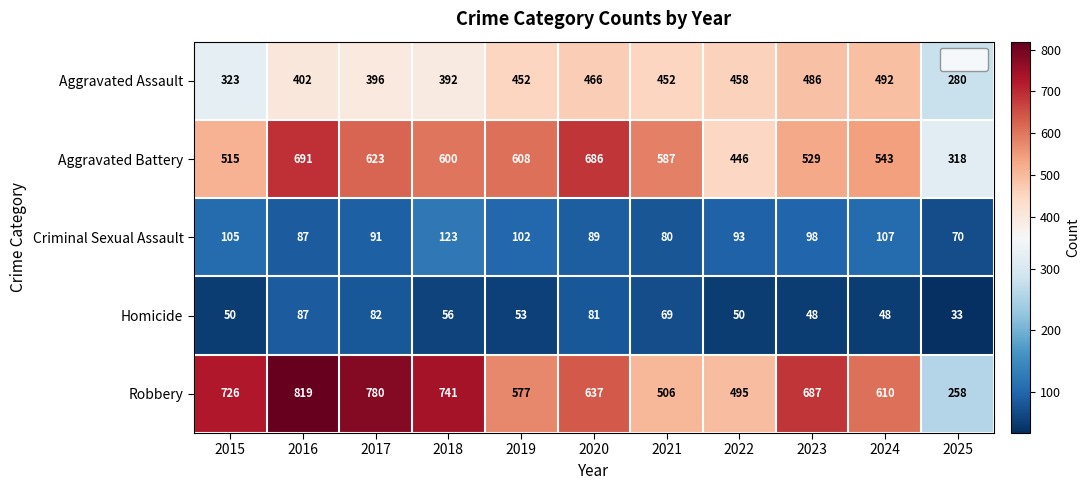

At which label does Homicide first exceed 53?

2016